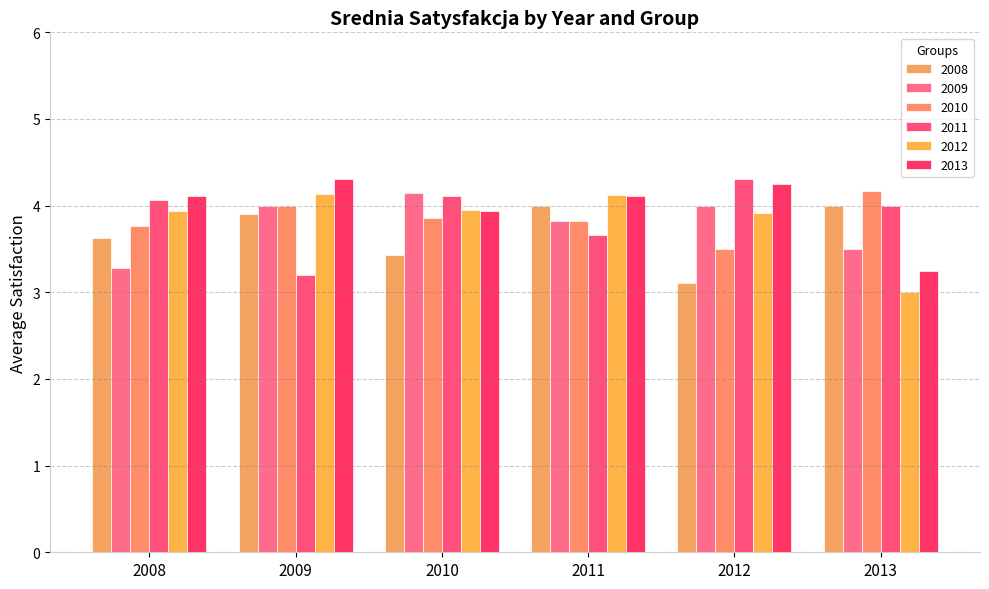

Are the bars horizontal?

No